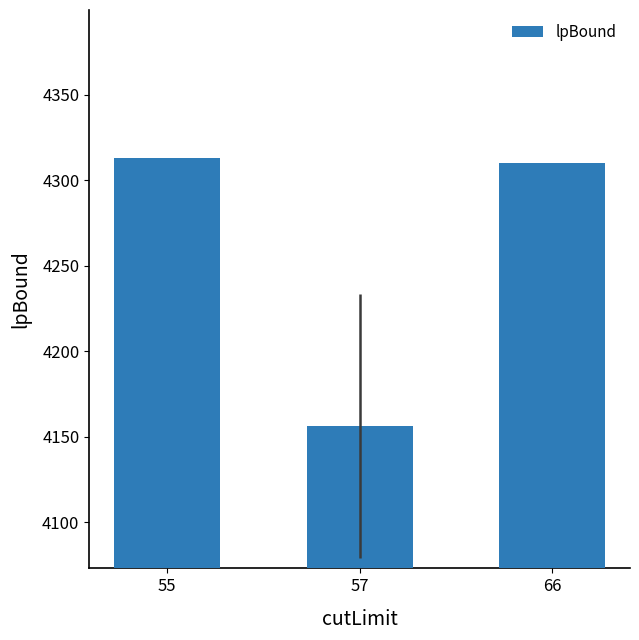

How many data points does each series have?

3